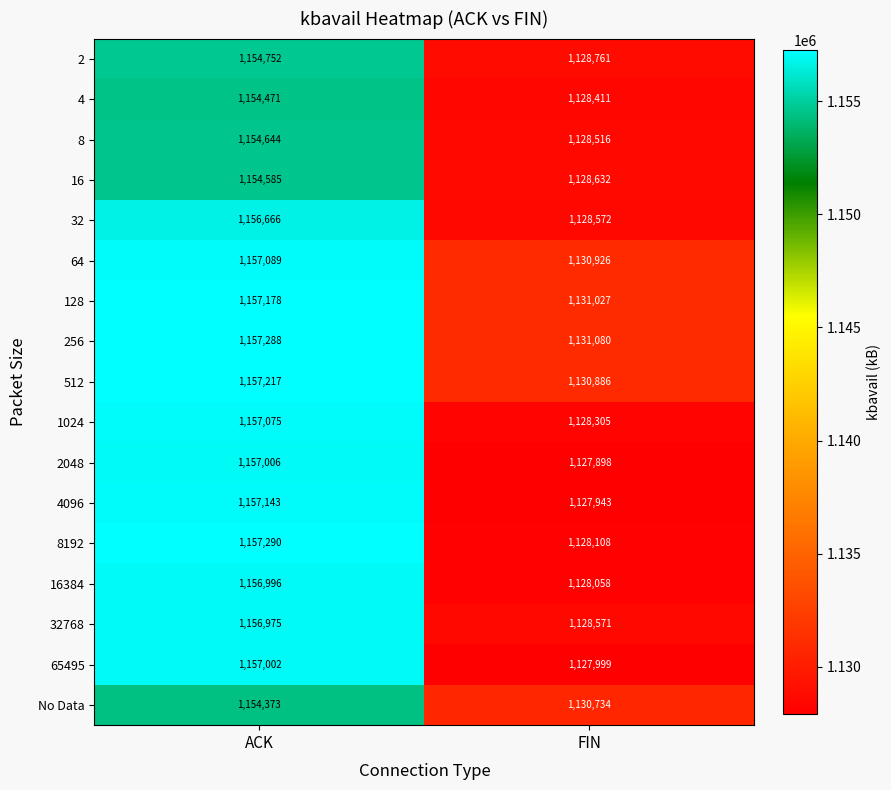

Read the 32768 value at ACK, to the nearest 50.

1157000